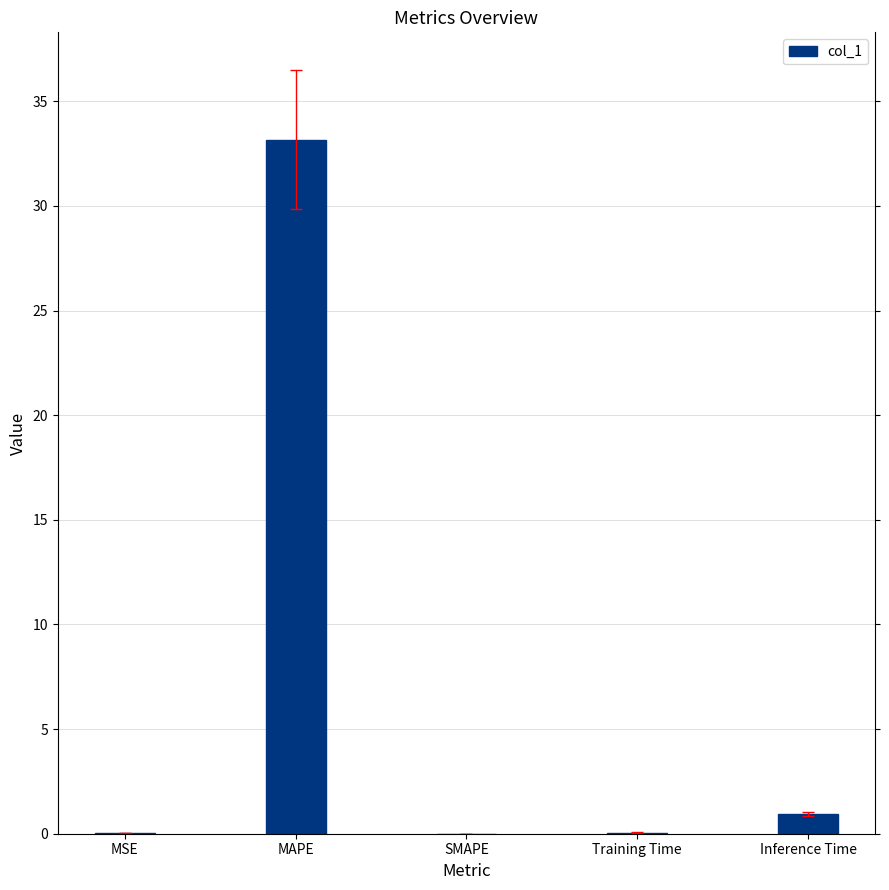

Which has a higher value, SMAPE or MAPE?

MAPE